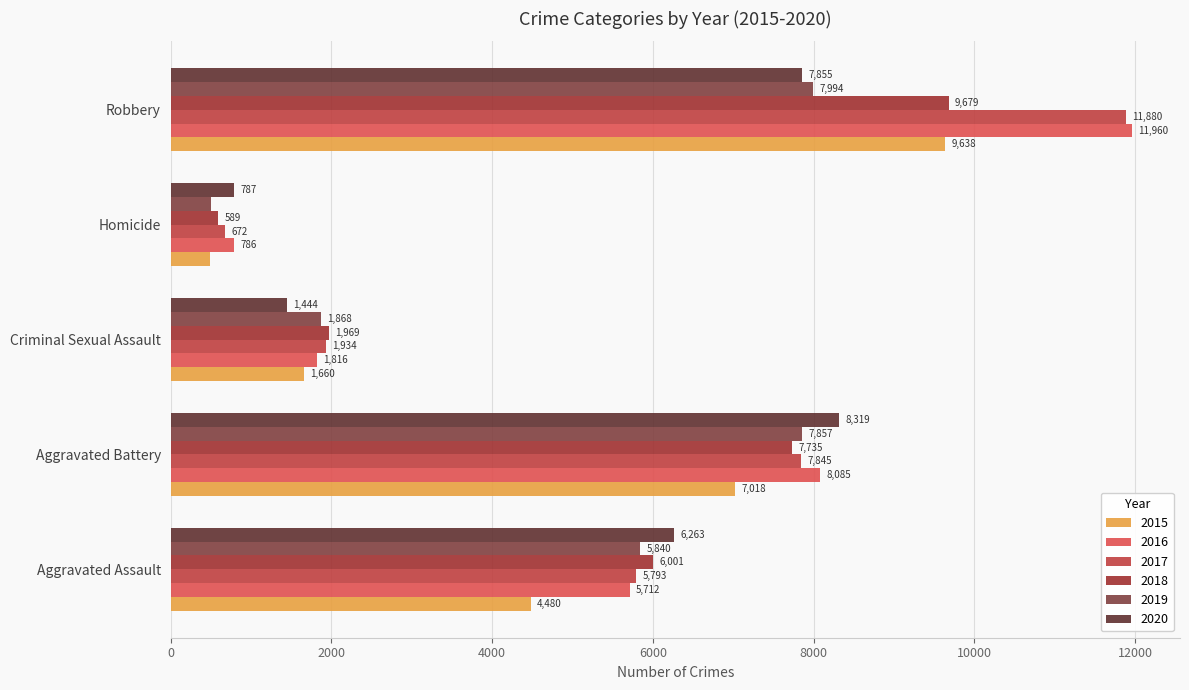

Which has a higher value, Aggravated Battery or Homicide?

Aggravated Battery